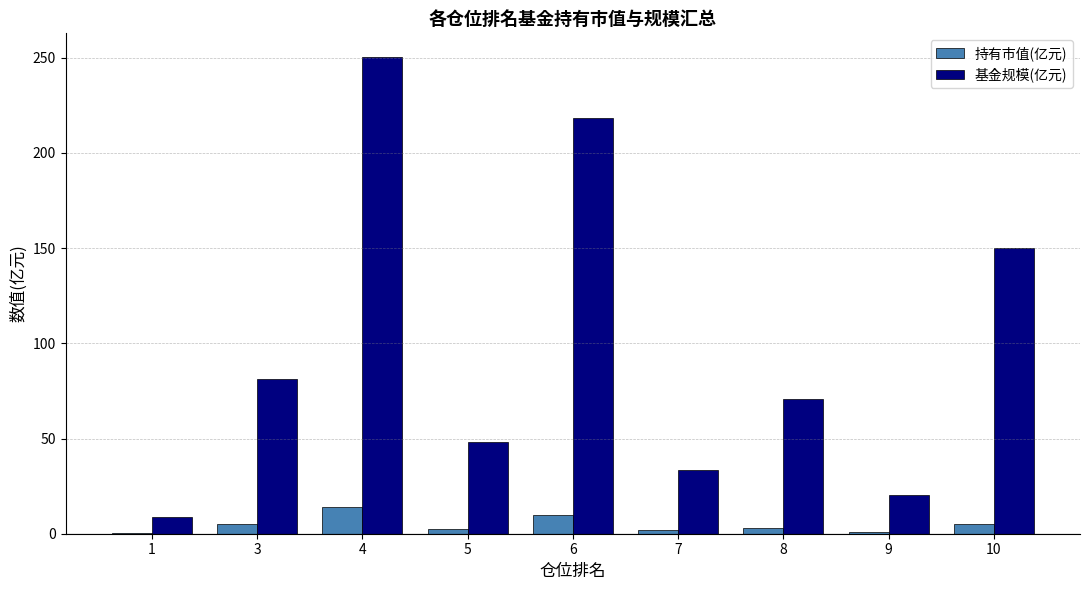

True or false: 持有市值(亿元) has a value of 2.4 at 5.

True